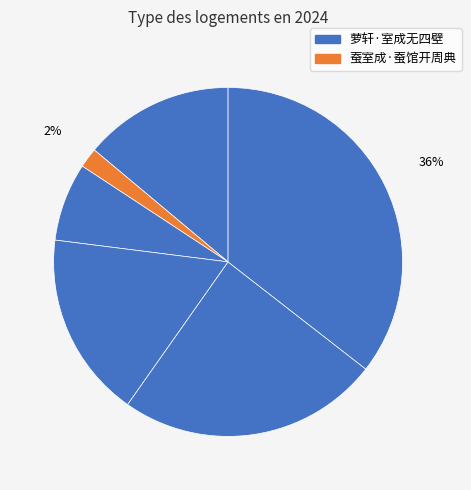

How many slices are in this pie chart?

6